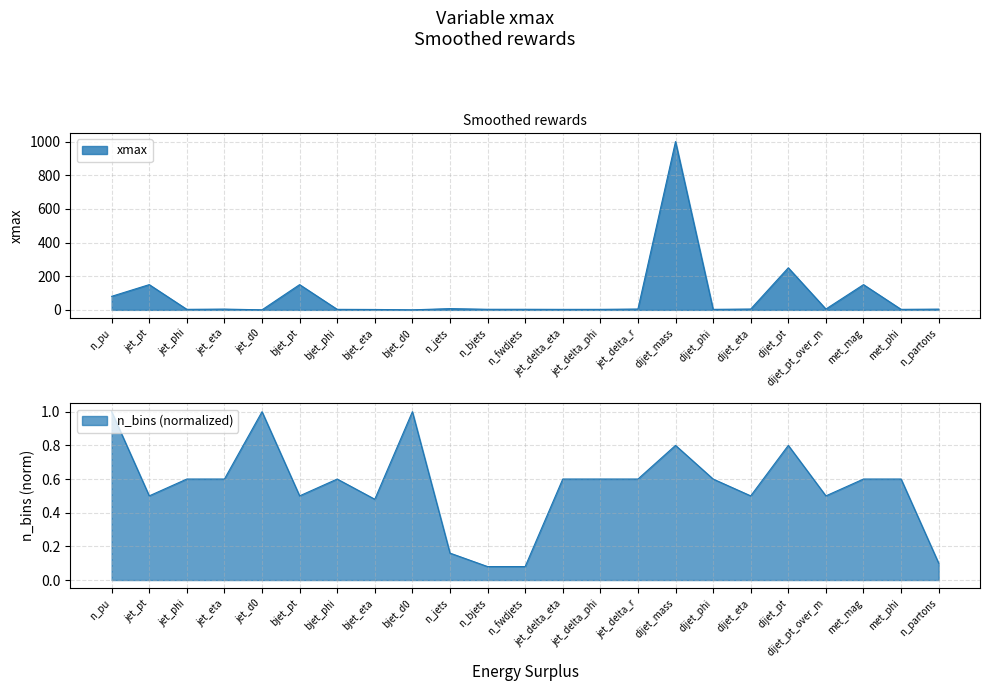

What is the sum of all values?

1840.7